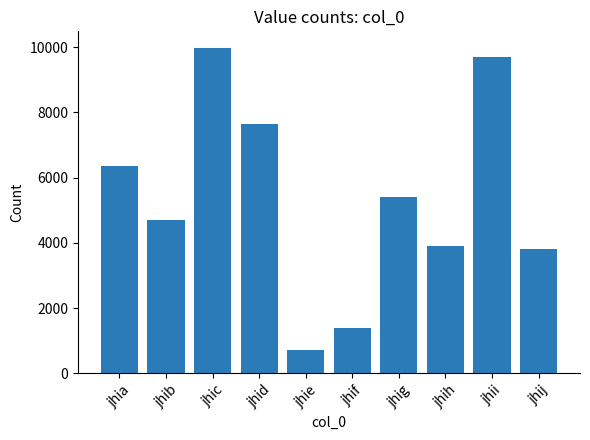

How many values are below 5413?

5